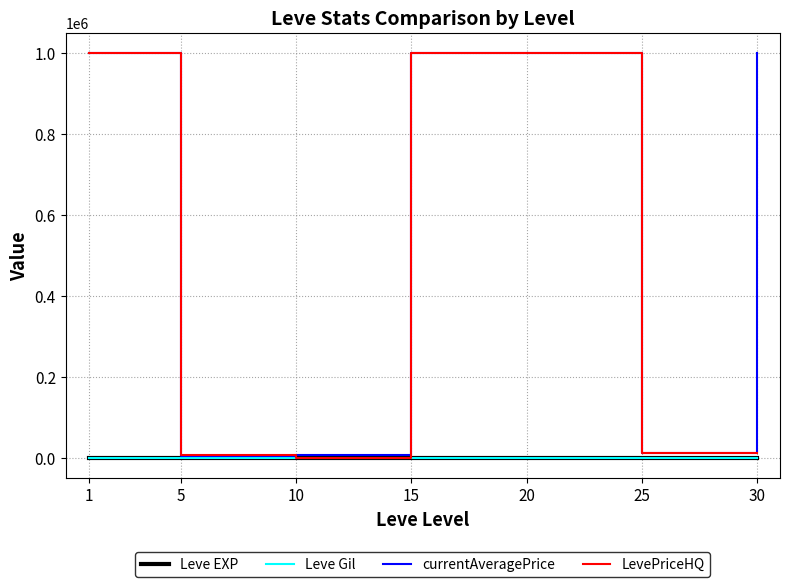

Is the value of Leve Gil at 15 greater than the value of LevePriceHQ at 1?

No